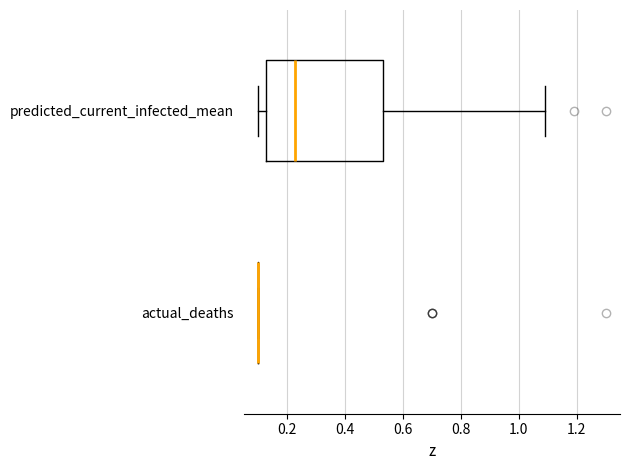

Comparing the boxes themselves (not the whiskers), which one is the widest?

predicted_current_infected_mean